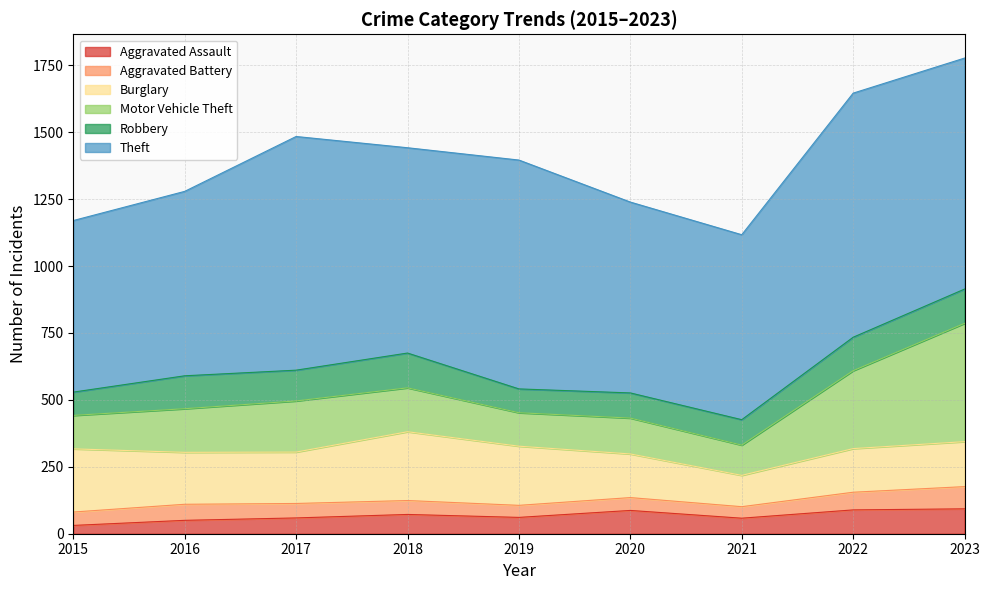

Where does the Theft series first go above 767?

2017